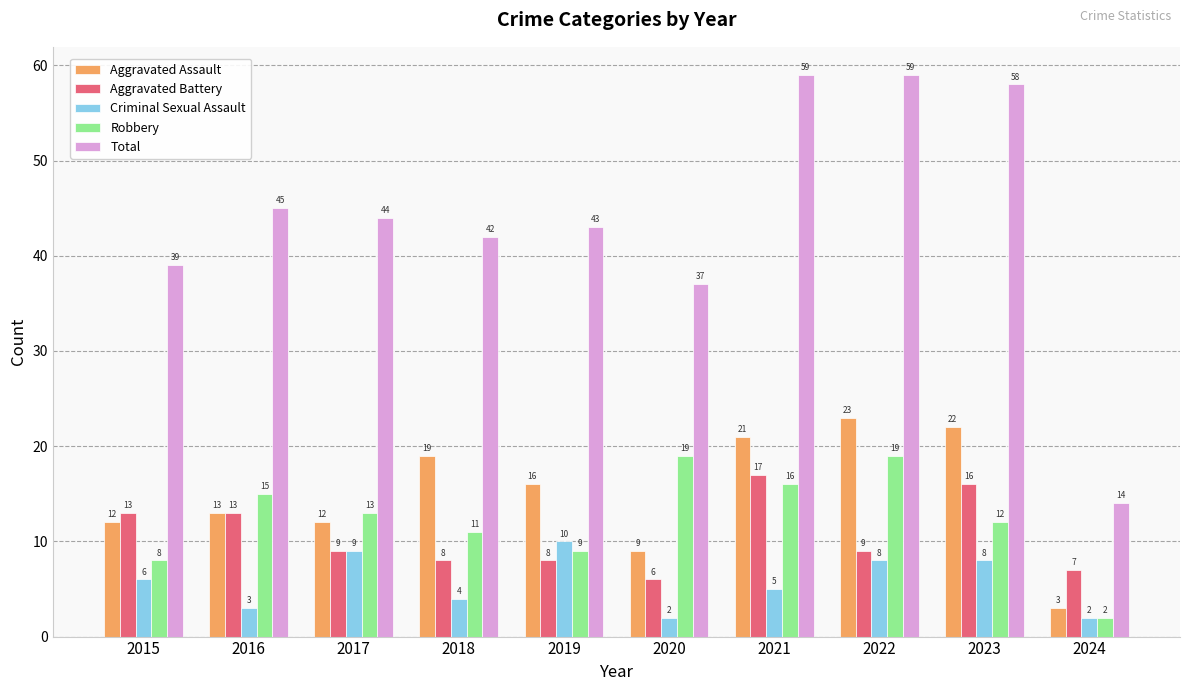

How many bars are there in each group?

5